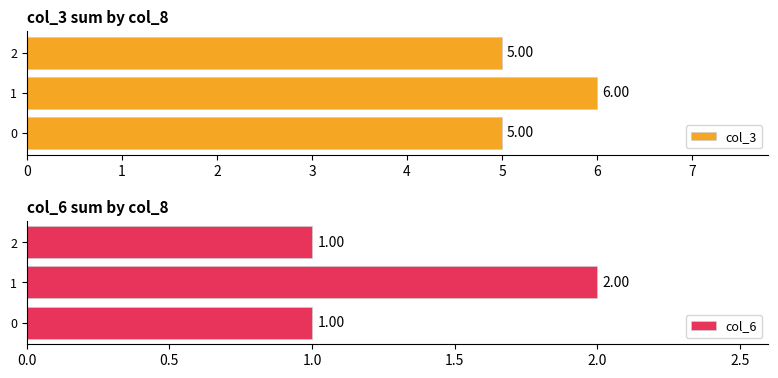

Rank the series by their maximum value, from highest to lowest.

col_3, col_6